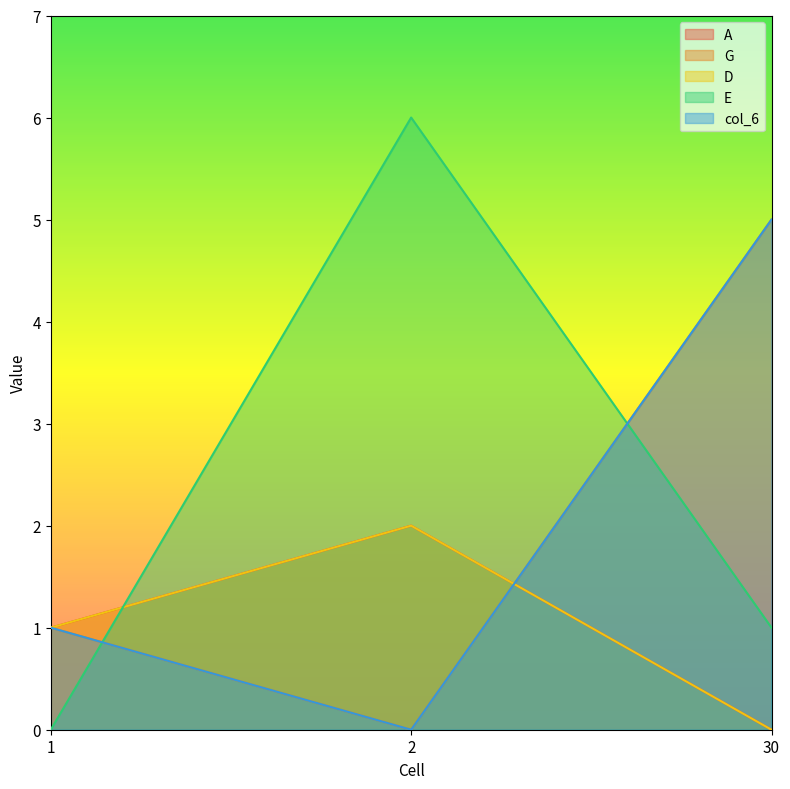

What is the approximate value of G at 30?

5